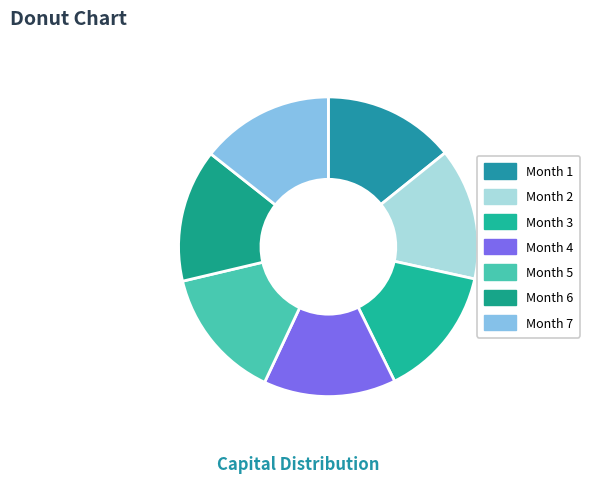

Is it true that Month 1 is 25% of the pie?

False